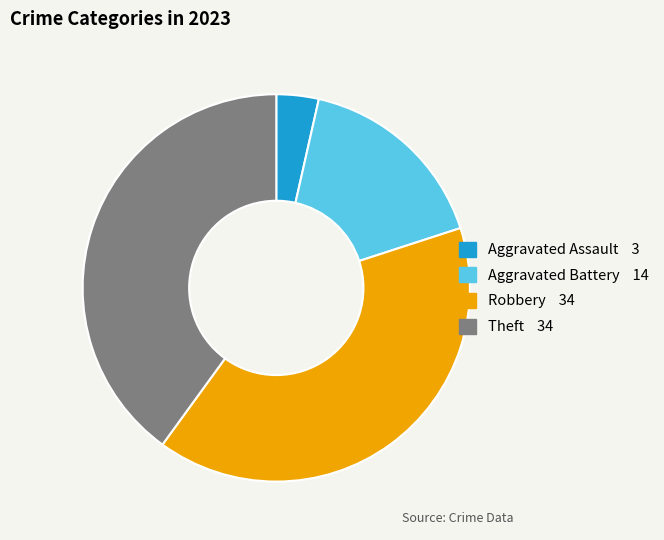

Which slice is the smallest?

Aggravated Assault